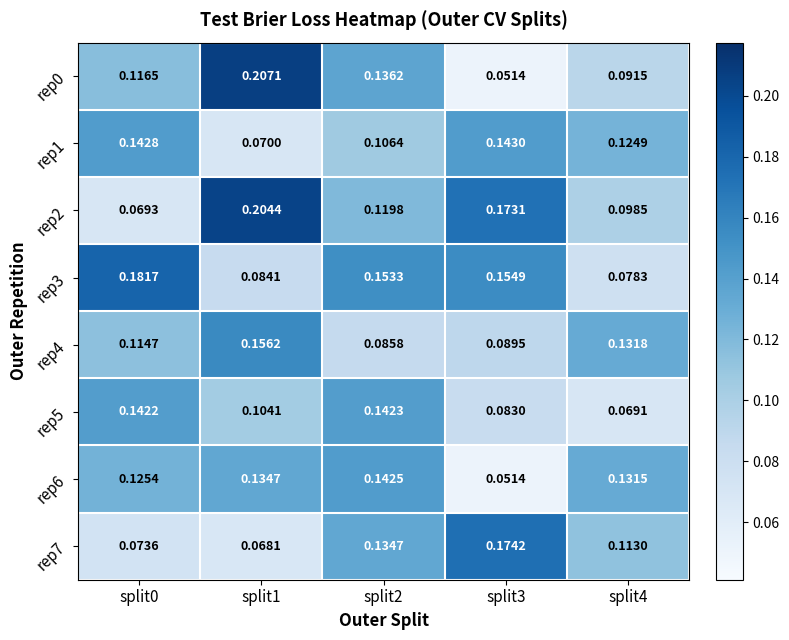

Which label corresponds to the largest value in the chart?

split1